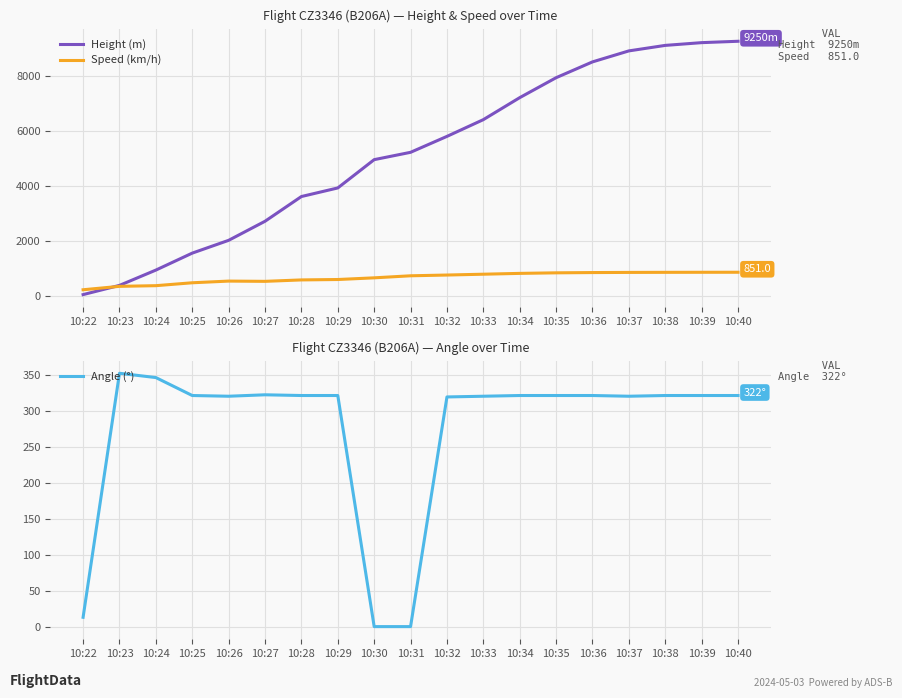

How many data points in Speed (km/h) are less than 722?

9